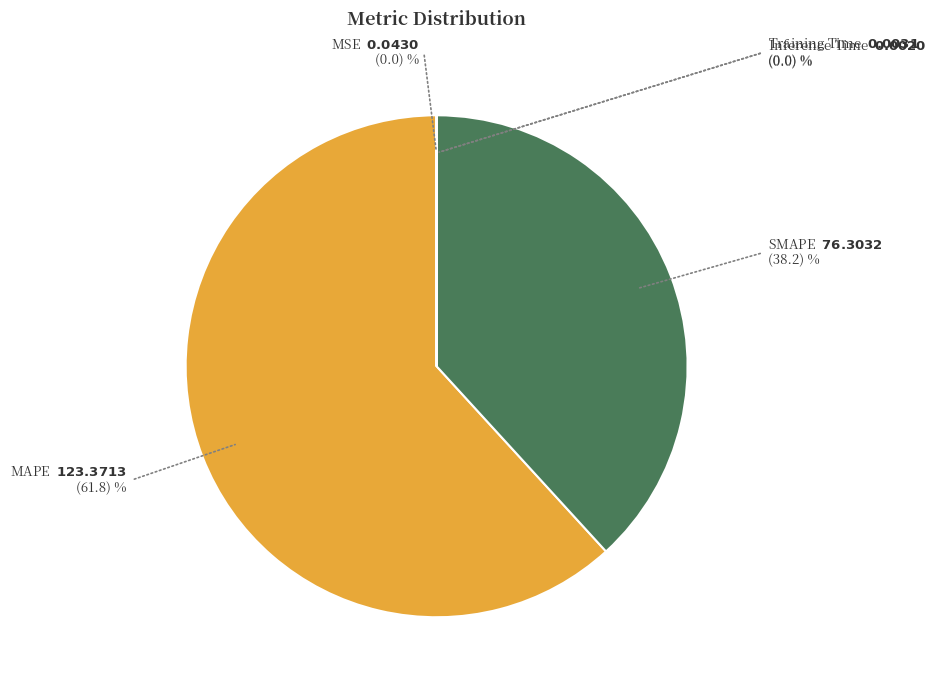

Is there a majority slice in this chart?

Yes